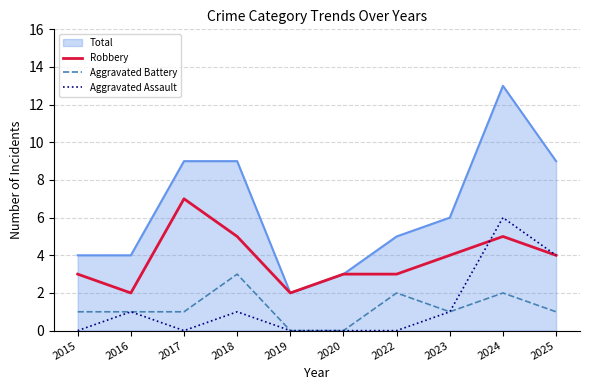

At which category is the sum across all series the highest?

2024